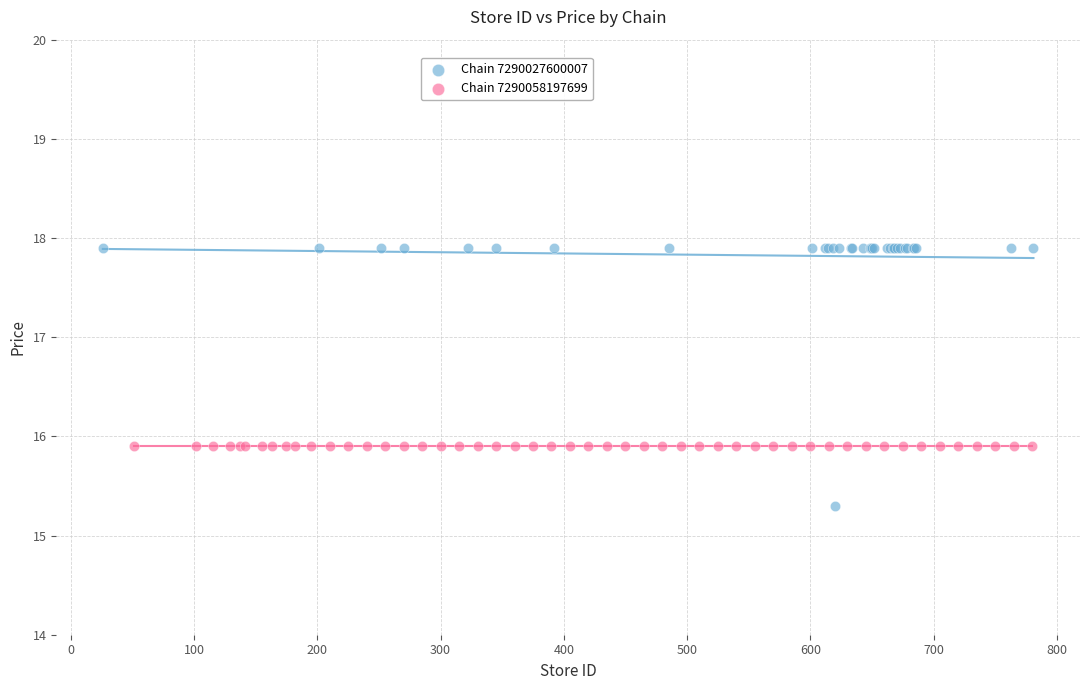

Which series reaches the minimum Y coordinate?

Chain 7290027600007